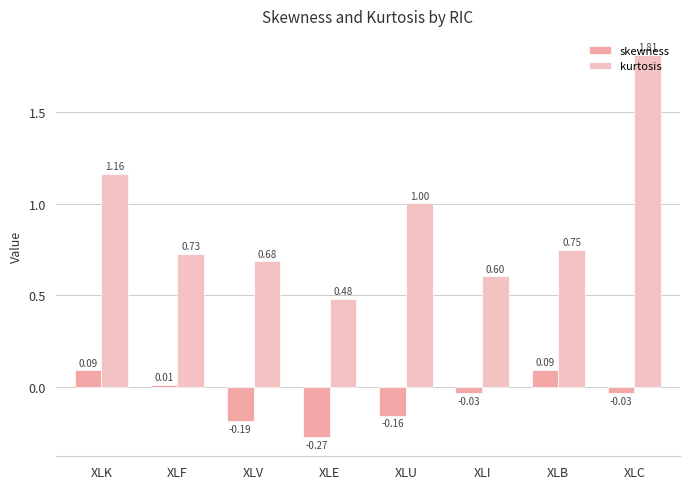

What position from the right is XLU?

4